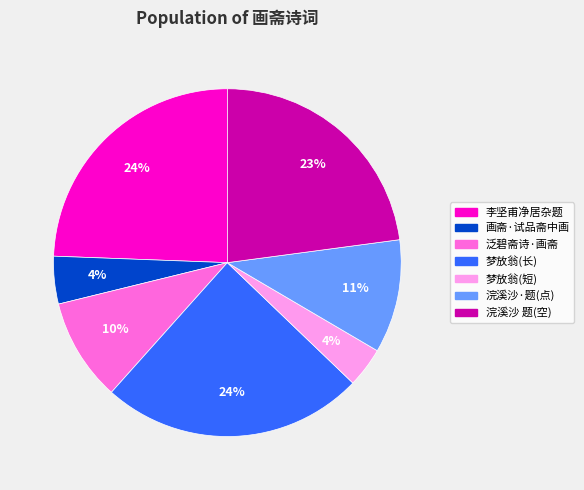

Does any single category account for the majority?

No